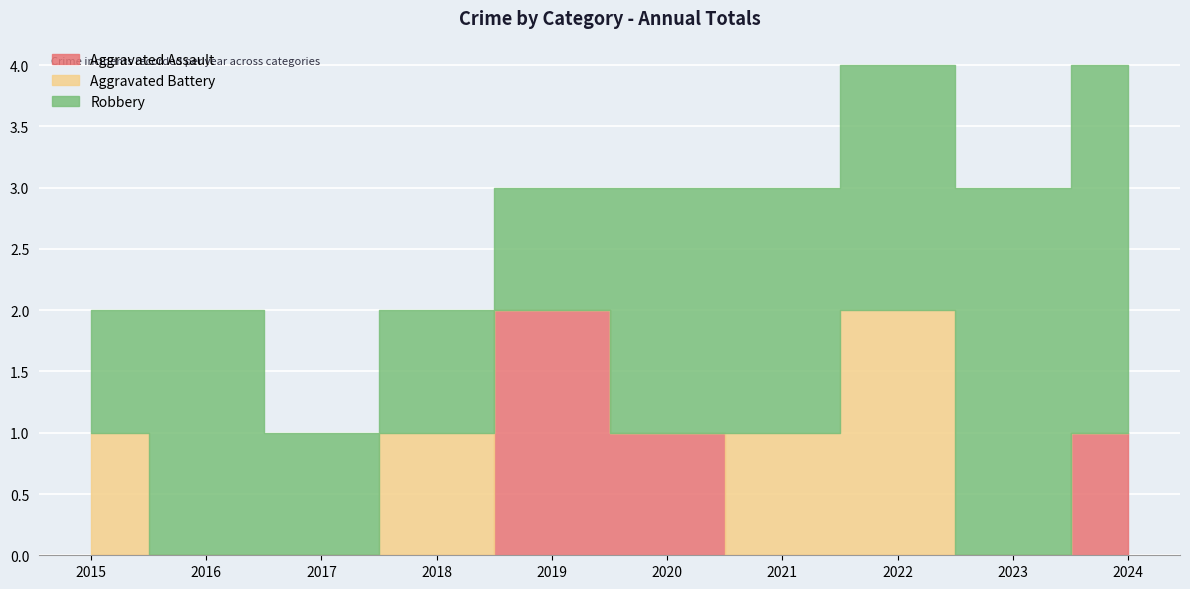

True or false: Robbery has more than 0 points higher than both neighbors.

True